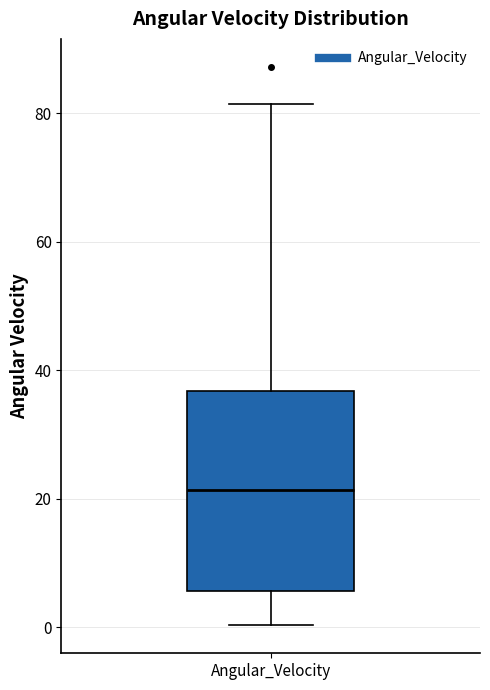

Transcribe this box plot: give where the median line is, the range the box spans, and where the two whiskers end, as read against the y-axis. The values are not printed on the chart, so give them approximately, as read against the axis.

median 22, box 6 to 36, whiskers 0 to 82